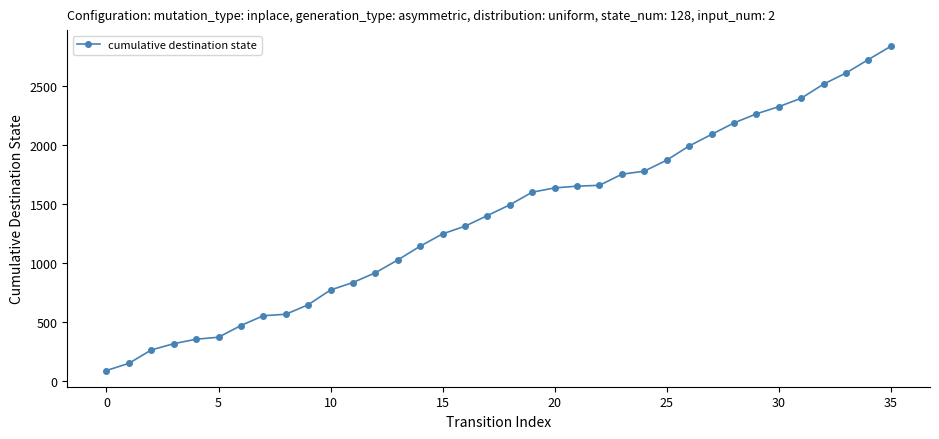

How many categories are shown in the chart?

36